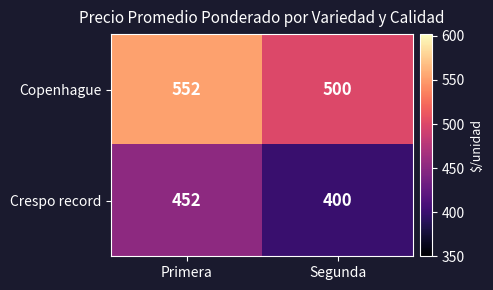

What is the sum of the Crespo record values at Primera and Segunda?

852